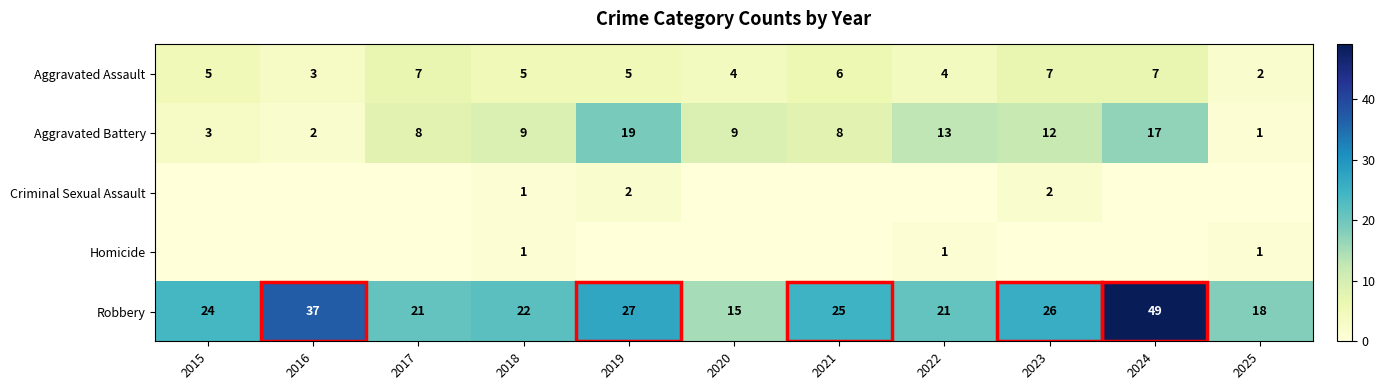

Count the Aggravated Assault values in the range 4 to 7.

9